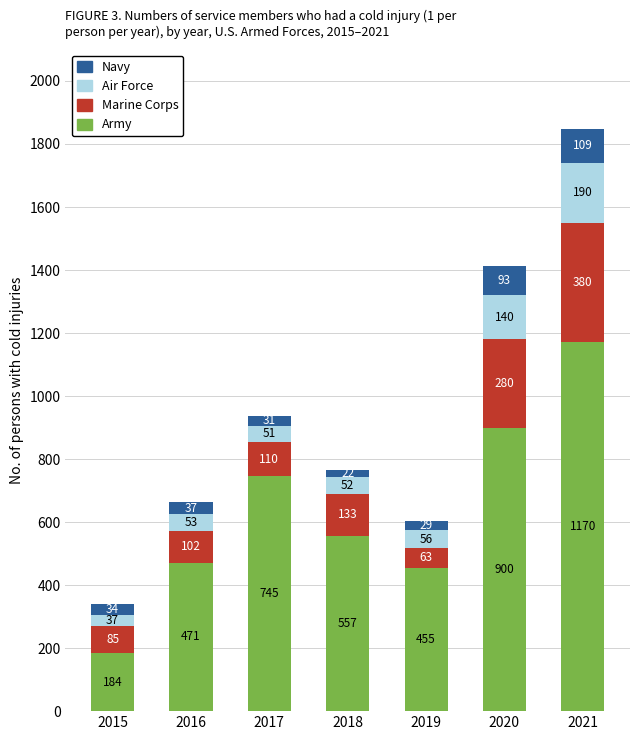

At which label does Army reach its minimum?

2015